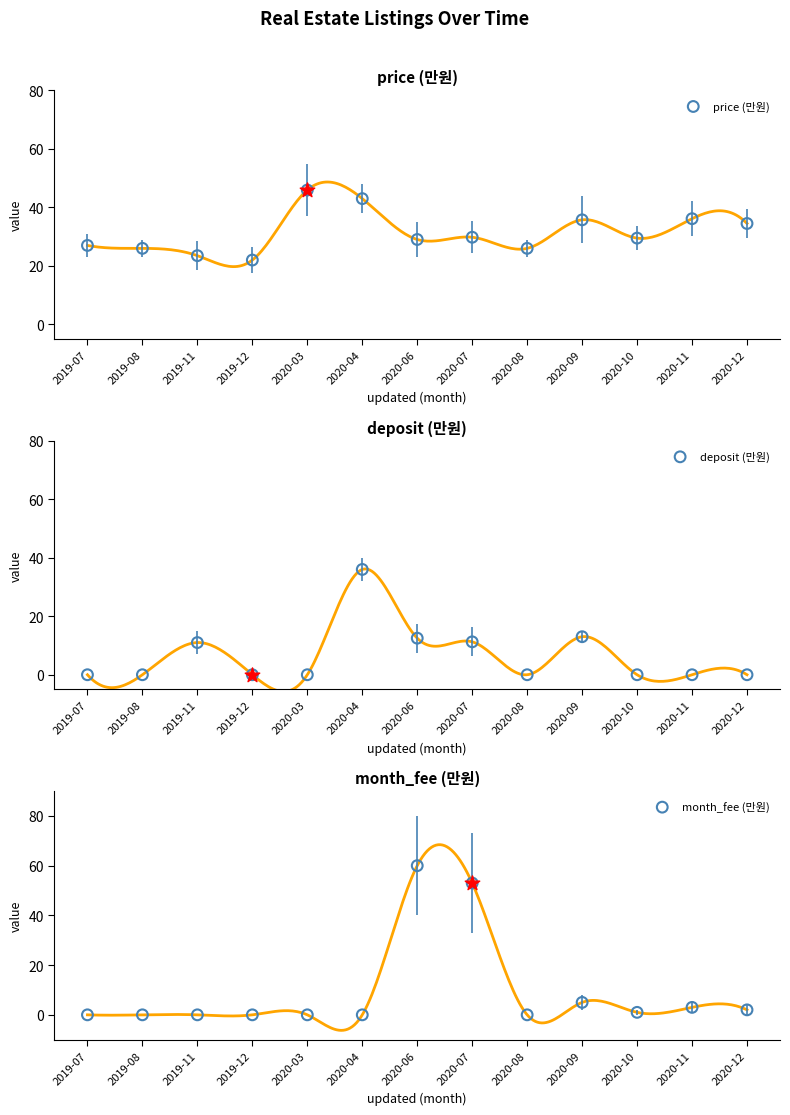

At how many categories does at least one series exceed 29?

8